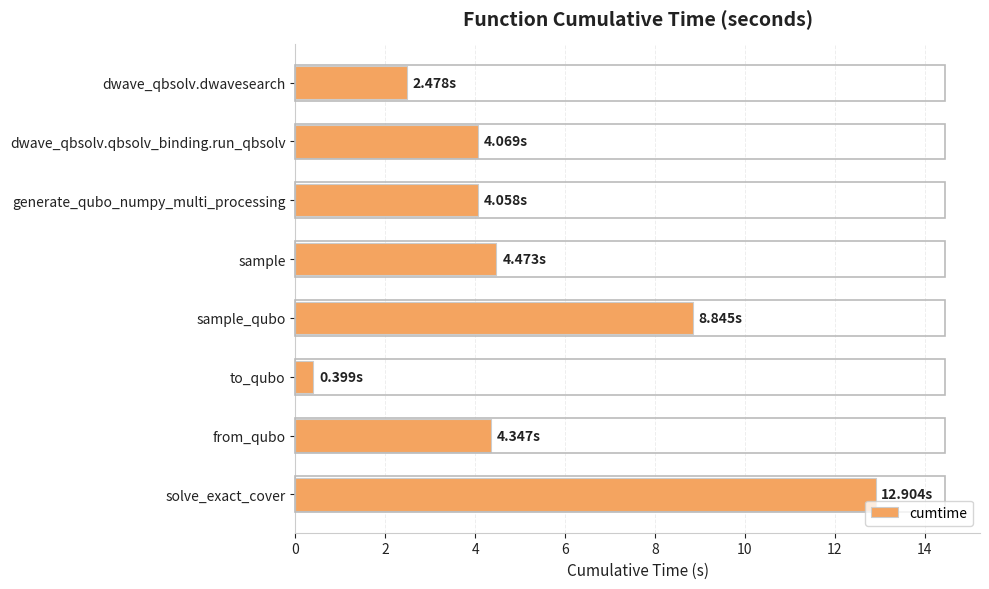

What is the label of the 4th bar from the bottom?

sample_qubo